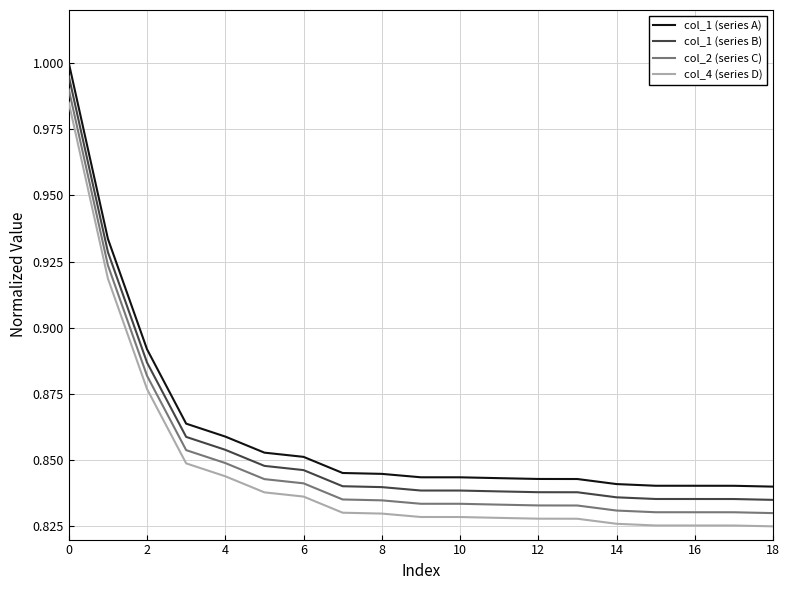

True or false: col_1 (series B) and col_2 (series C) cross at least once.

False